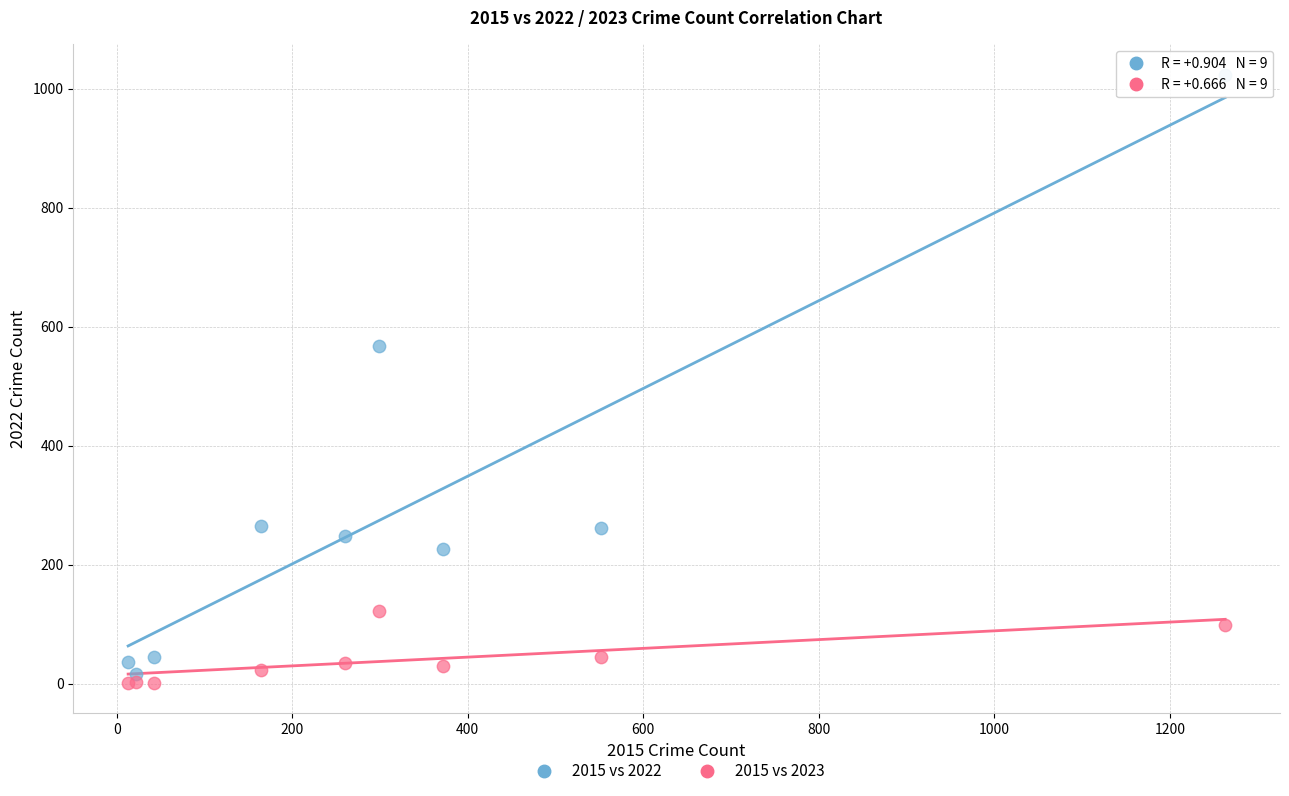

Across all series, what Y value is closest to 512?

567